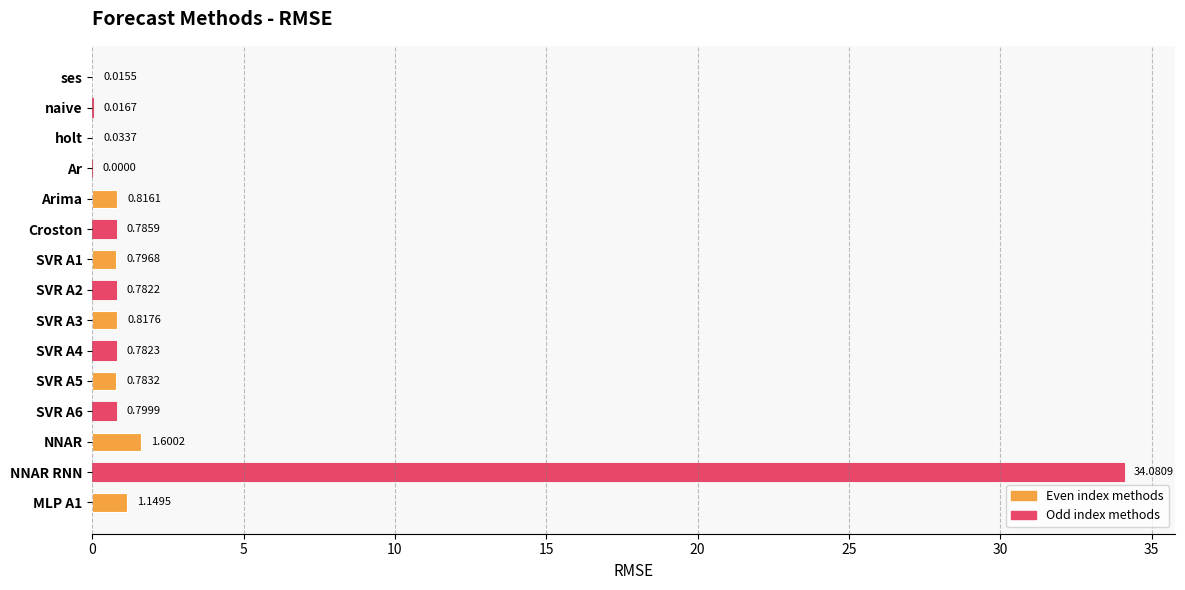

What is the sum of the values at NNAR RNN and Croston?

34.9